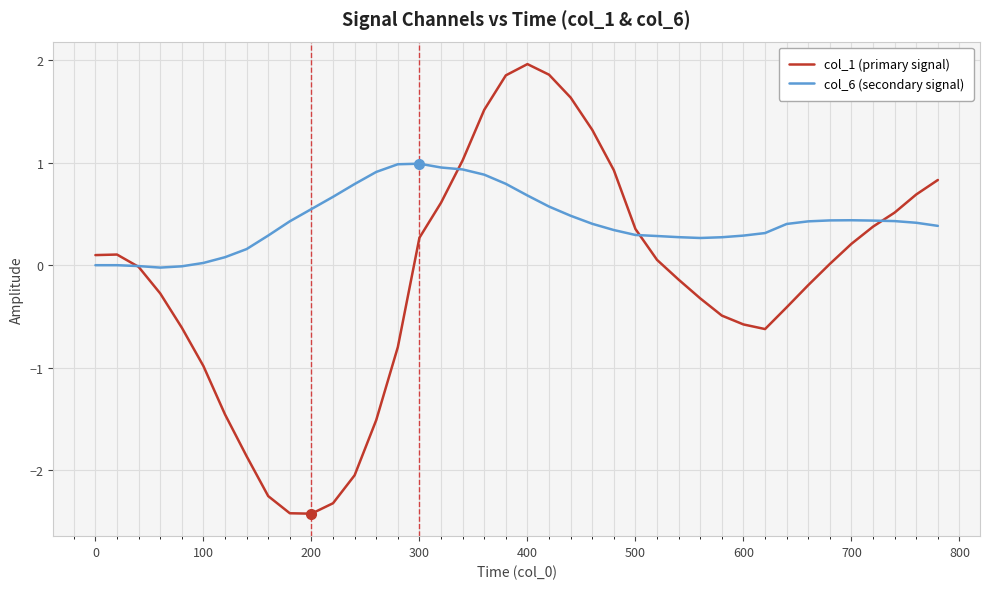

List the series in order of their peak value, lowest first.

col_6 (secondary signal), col_1 (primary signal)